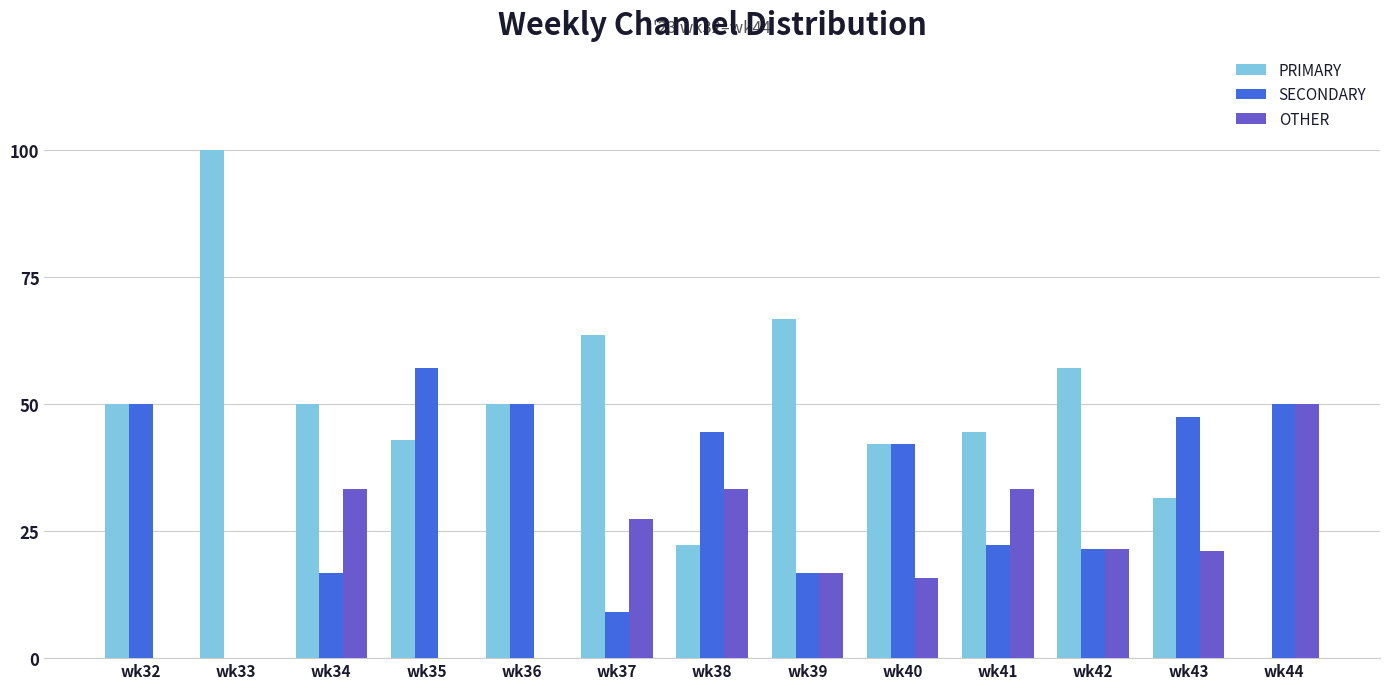

What is the sum of the SECONDARY values at wk36 and wk32?

100.0